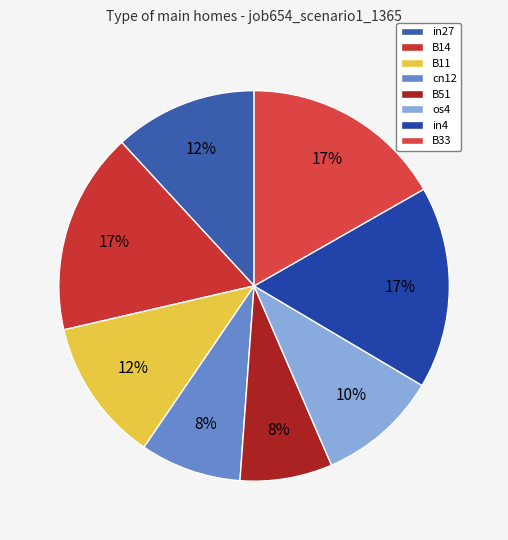

To the nearest percent, what is the average slice percentage?

13%